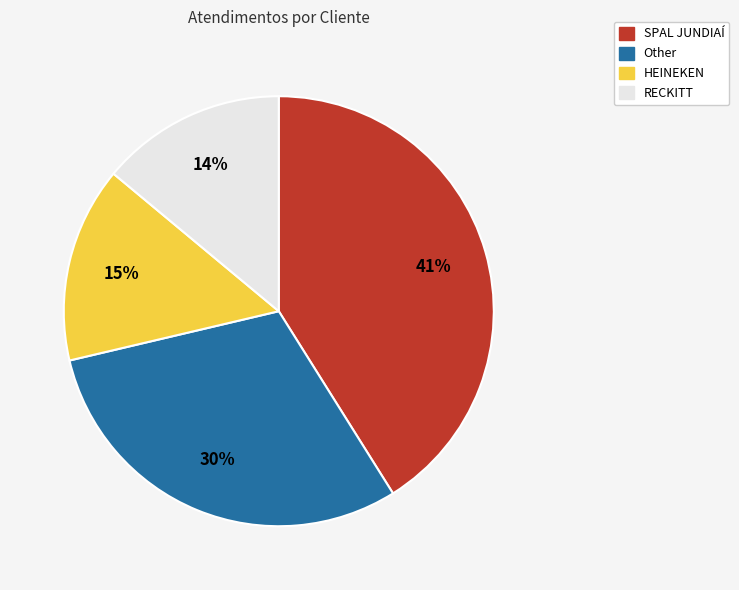

To the nearest percent, what is the average slice percentage?

25%